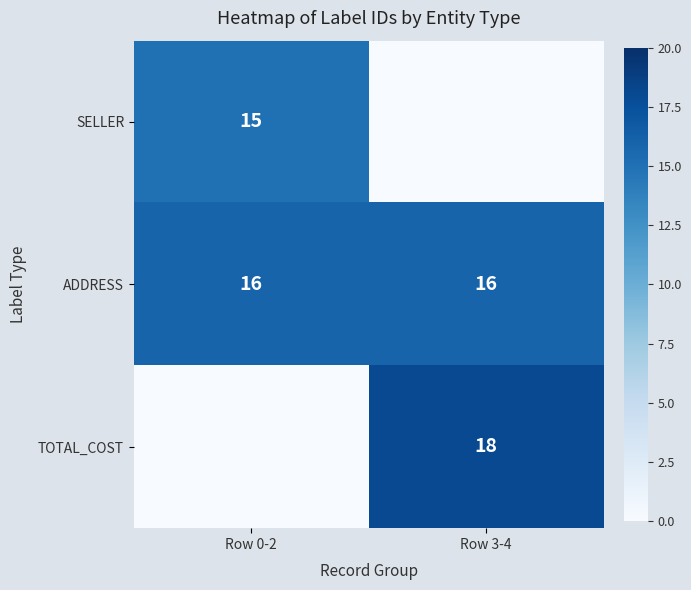

What is the average value of the ADDRESS series?

16